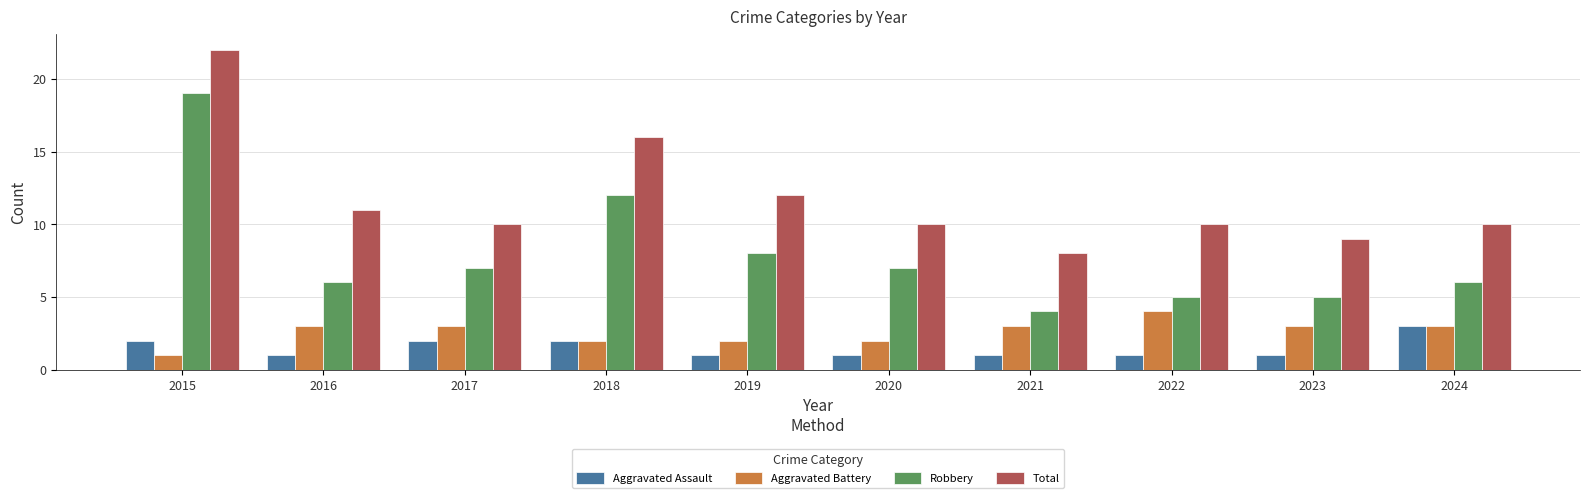

What is the total value across all series at 2024?

22